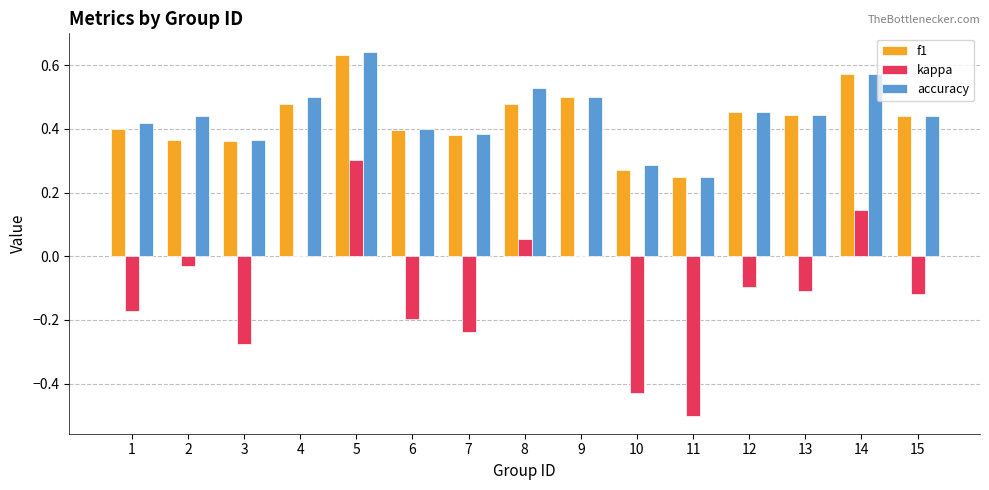

Between 9 and 14, which series saw the biggest shift?

kappa